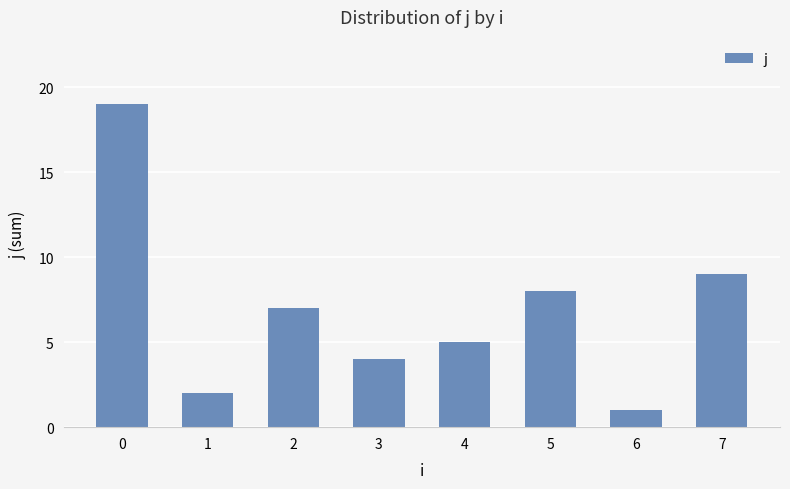

Between 7 and 3, which is larger?

7